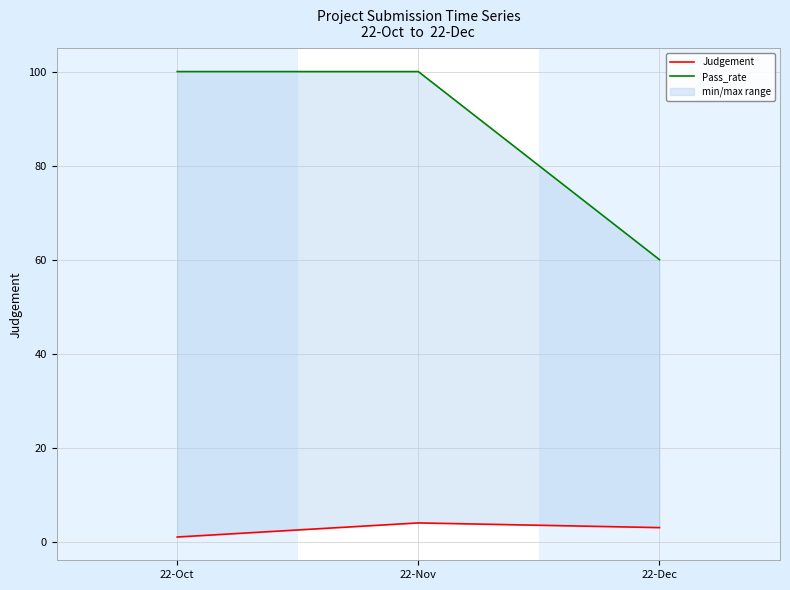

Reading left to right, list all the values displayed in this chart.

Judgement: 1	4	3
Pass_rate: 100	100	60